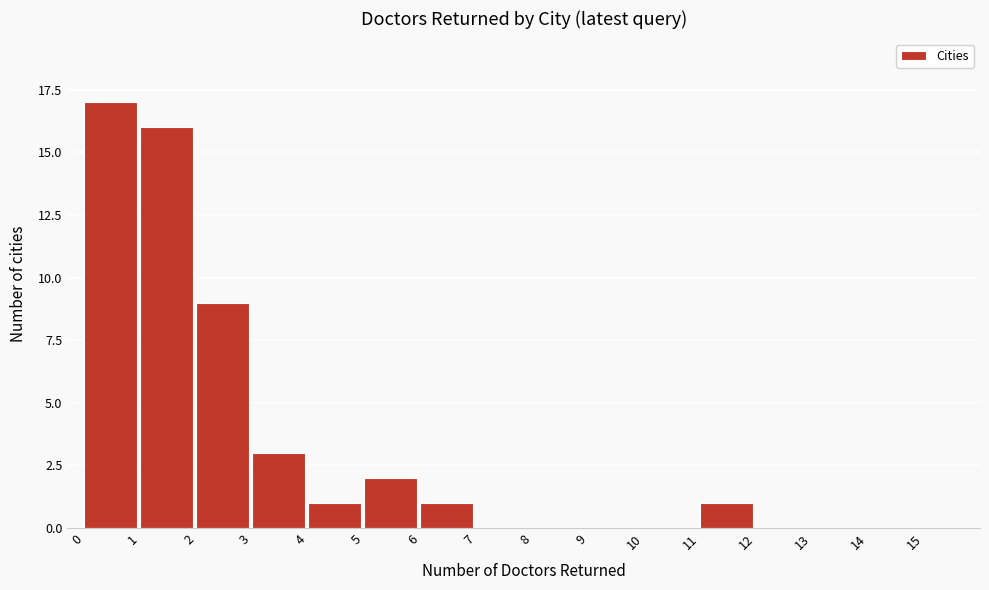

Reading left to right, transcribe this chart: for each bar, give the range it covers on the x-axis and its height. The values are not printed on the chart, so give them approximately, as read against the axis.

0 to 1: 17
1 to 2: 16
2 to 3: 9
3 to 4: 3
4 to 5: 1
5 to 6: 2
6 to 7: 1
7 to 8: 0
8 to 9: 0
9 to 10: 0
10 to 11: 0
11 to 12: 1
12 to 13: 0
13 to 14: 0
14 to 15: 0
15 to 16: 0